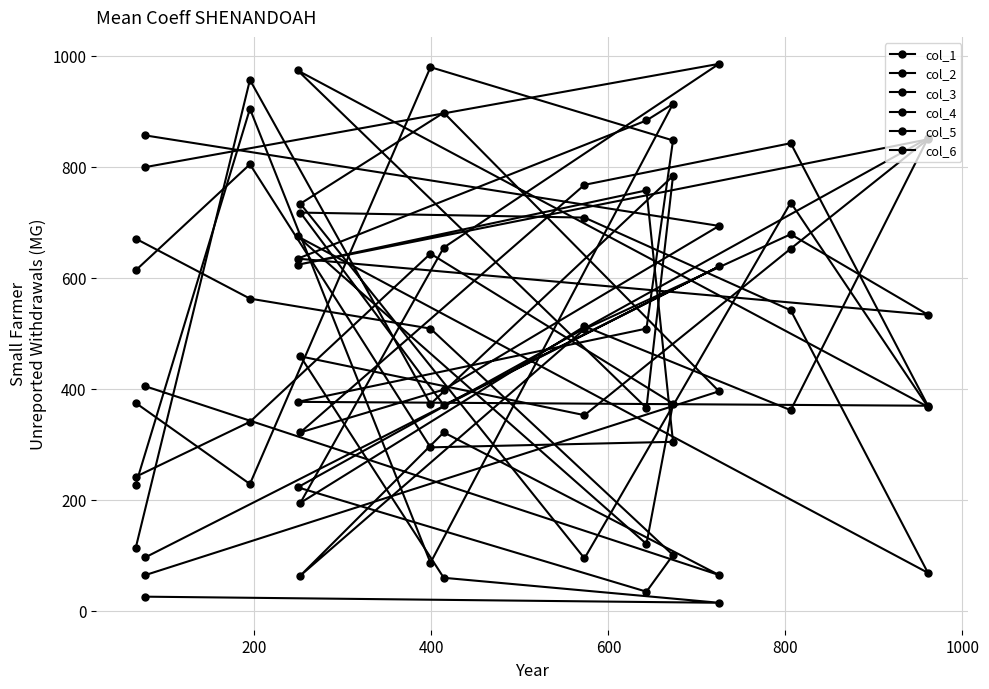

True or false: col_2 and col_5 cross at least once.

True